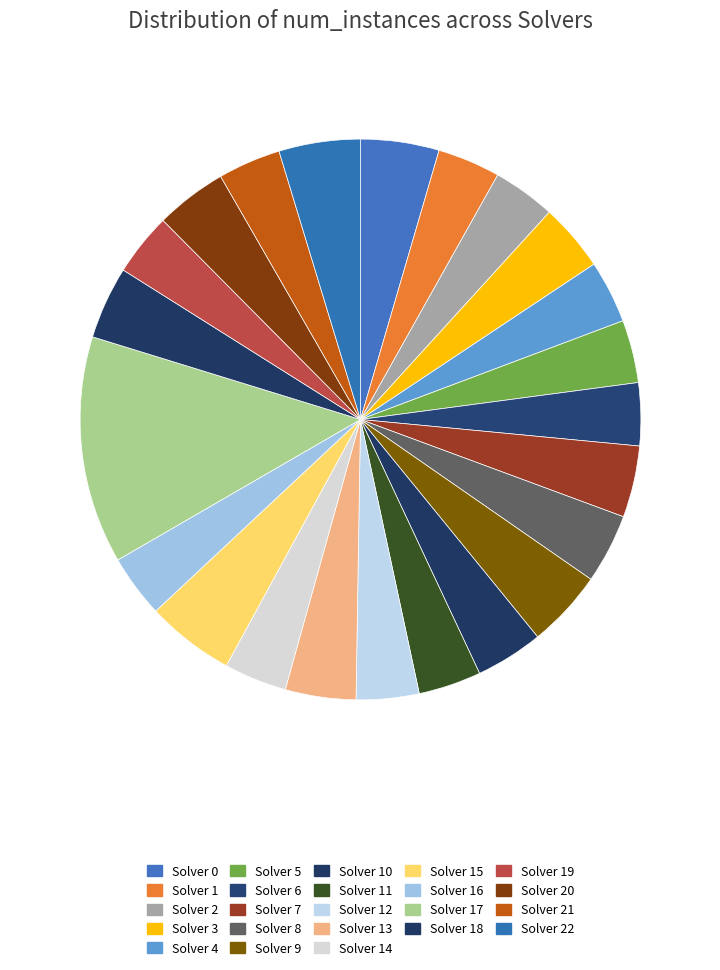

Count the number of slices in the pie.

23